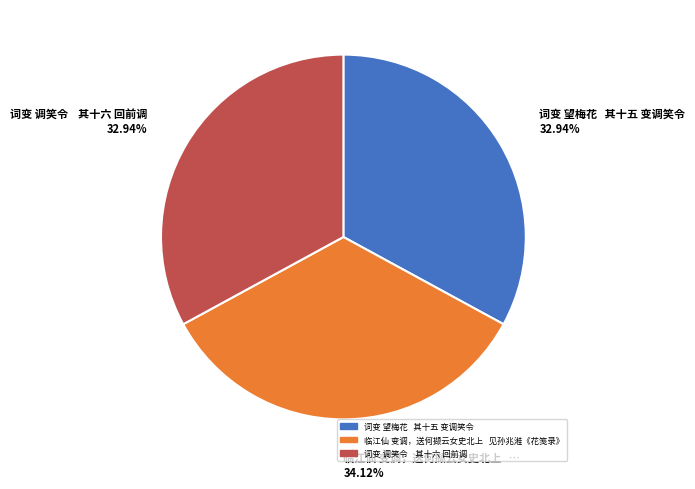

What is the largest slice in the pie chart?

临江仙 变调，送何撷云女史北上 见孙兆溎《花笺录》